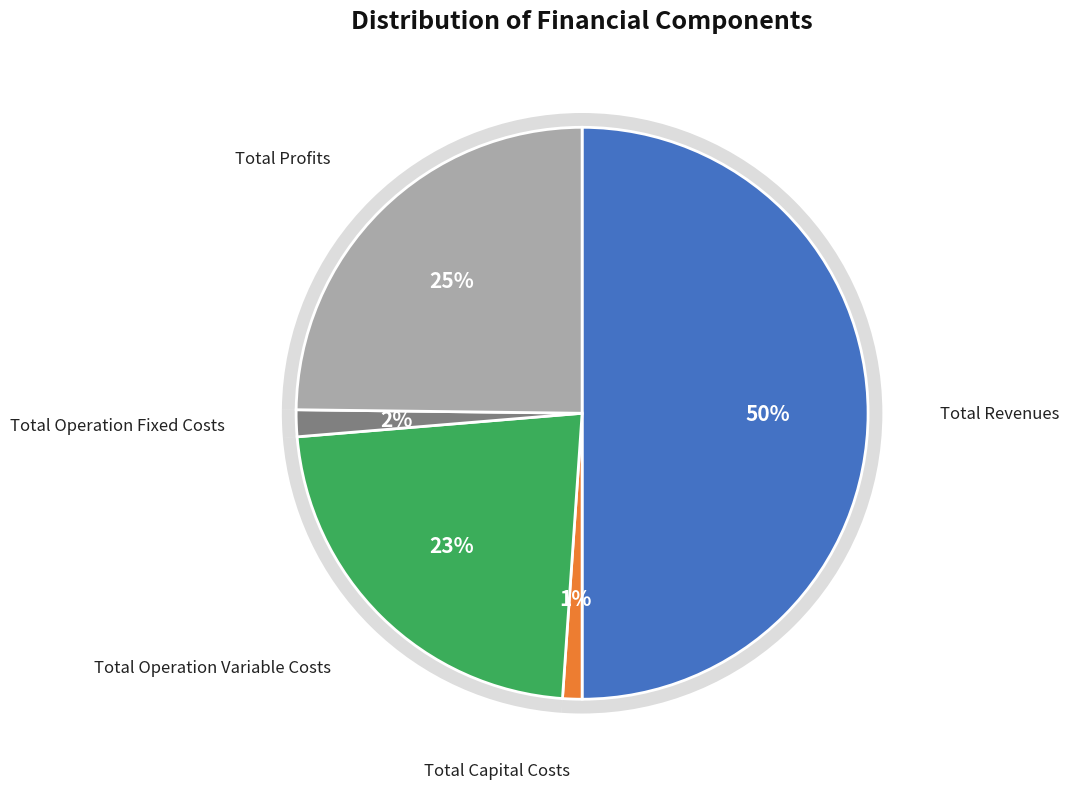

Does any single category account for the majority?

No